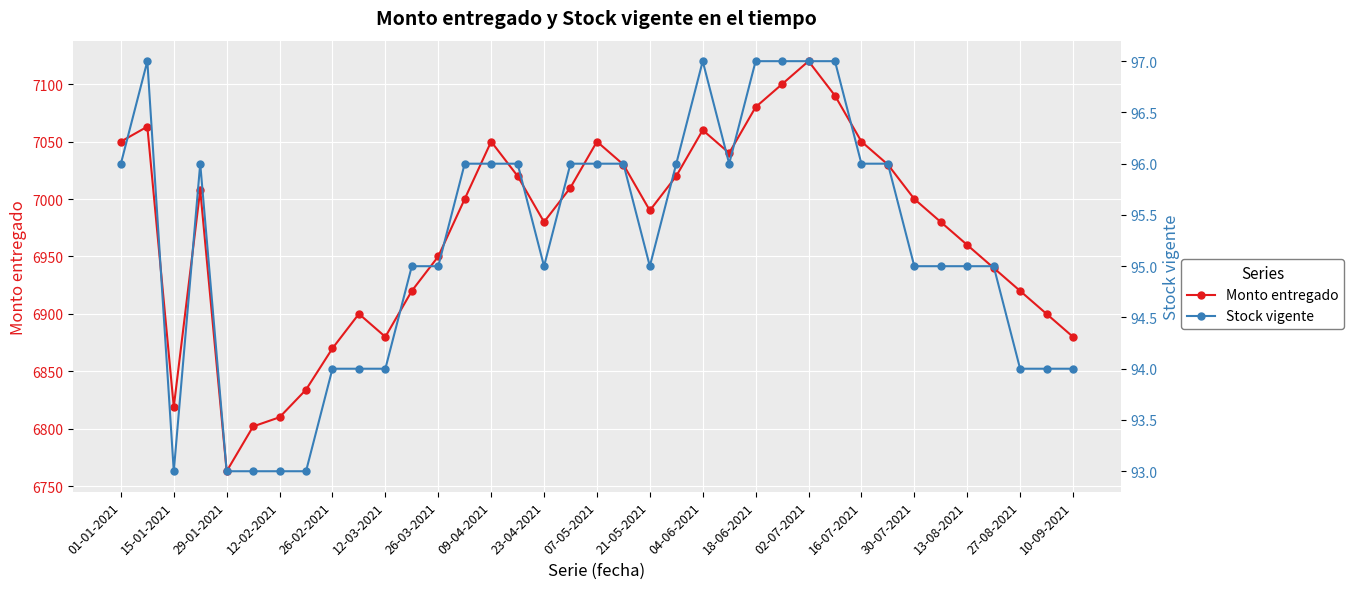

Is the value of Monto entregado at 01-01-2021 greater than the value of Stock vigente at 10-09-2021?

Yes